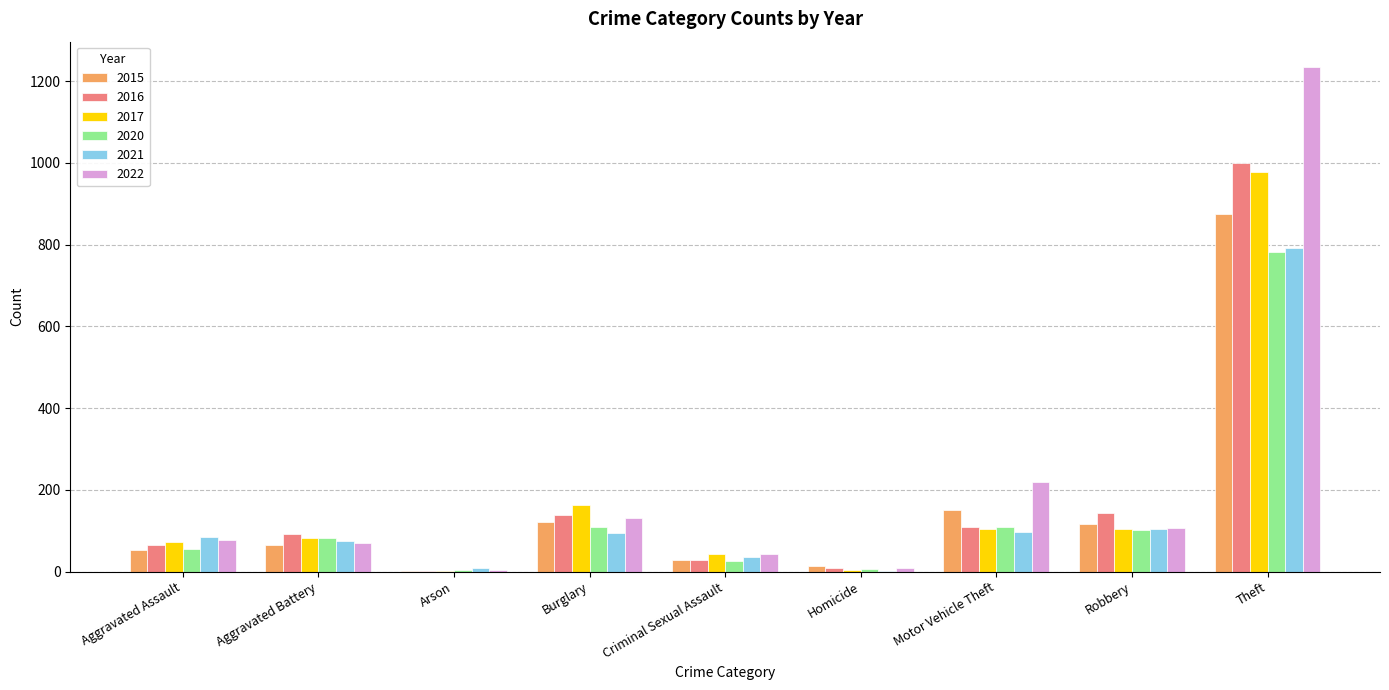

True or false: 2020 has a value of 782 at Theft.

True